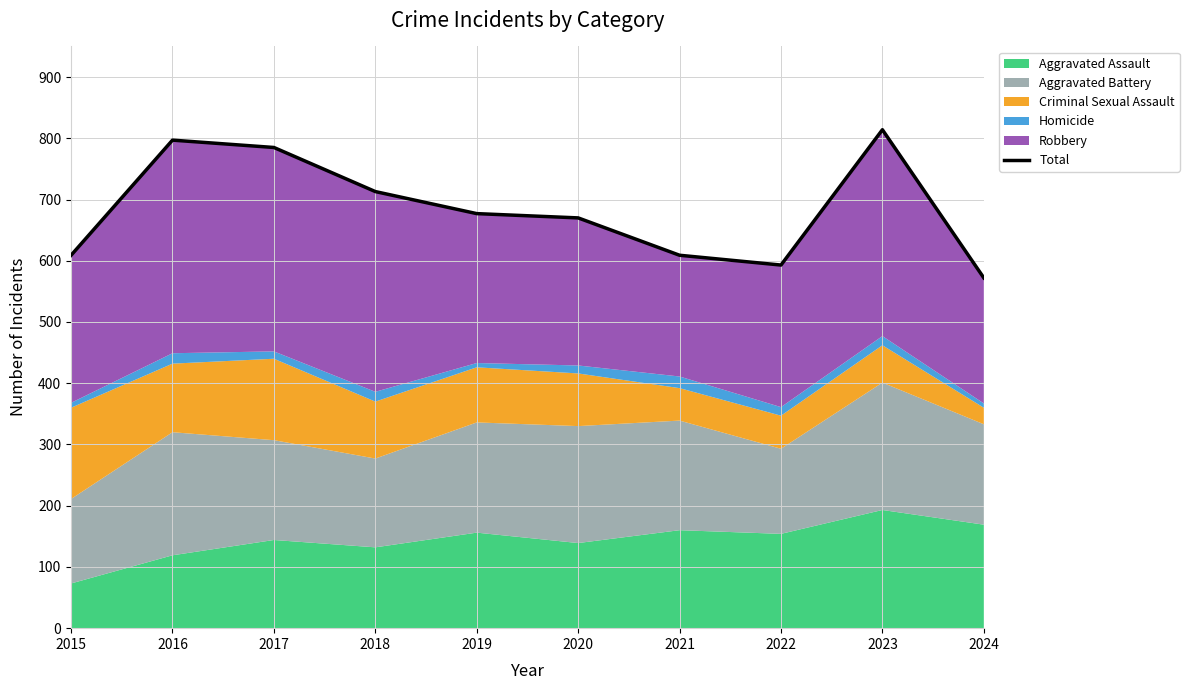

What is the difference between the maximum and minimum values?

242